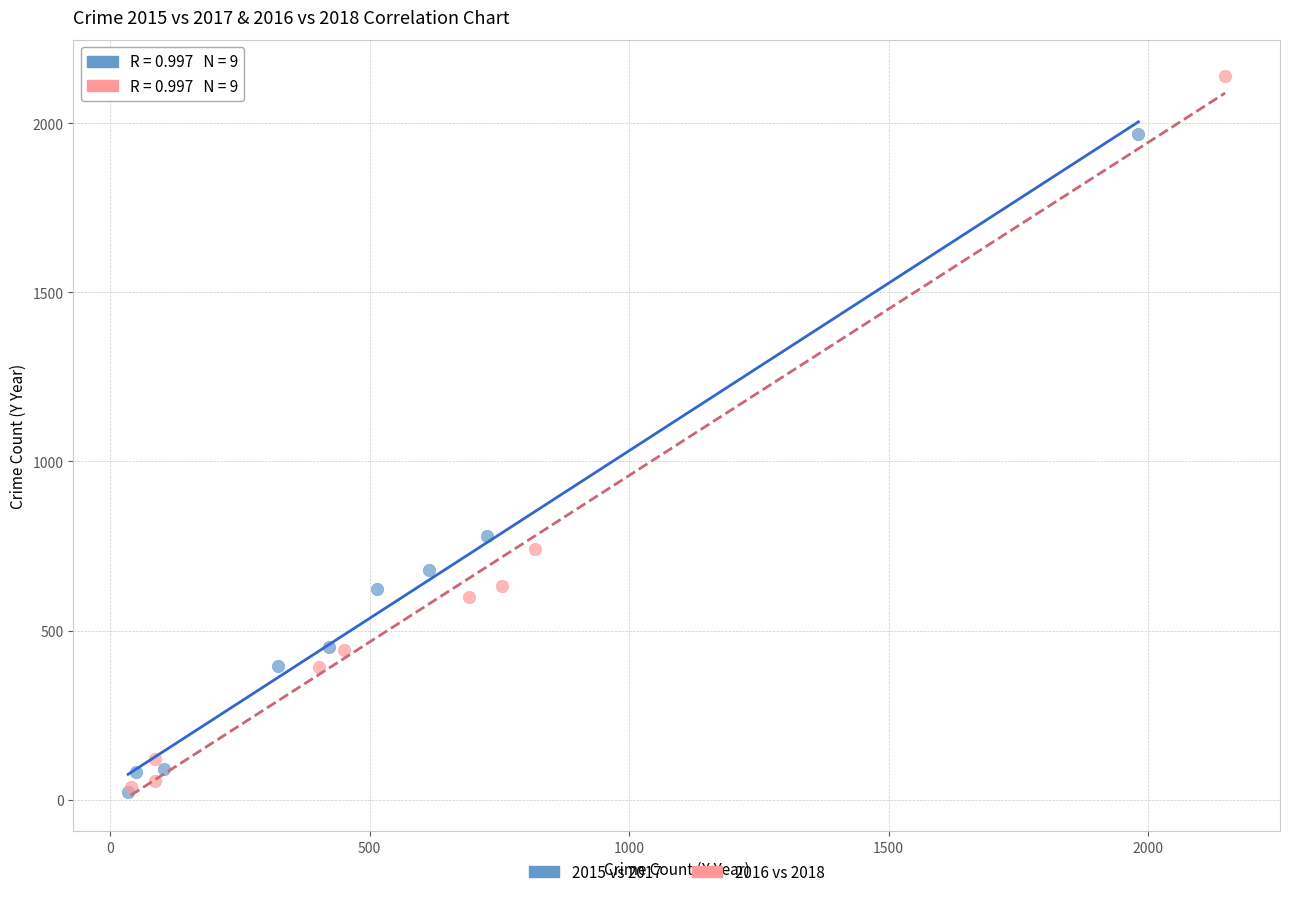

Which series has the widest spread of Y values?

2016 vs 2018